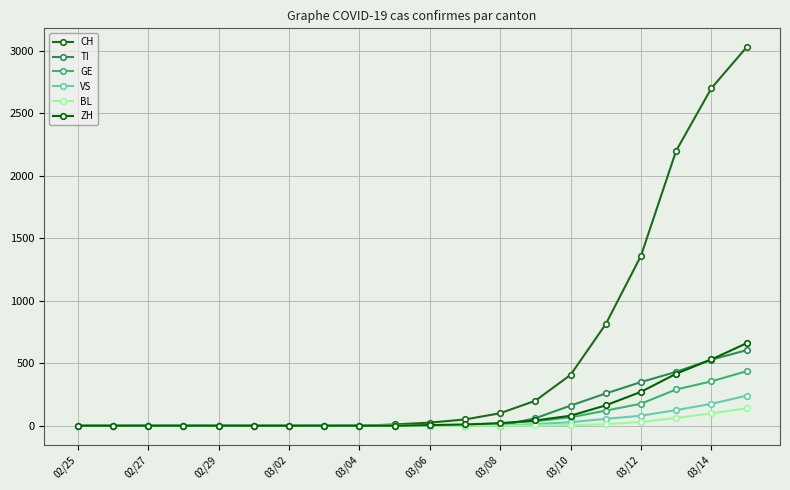

How many data points in TI are above 0?

7